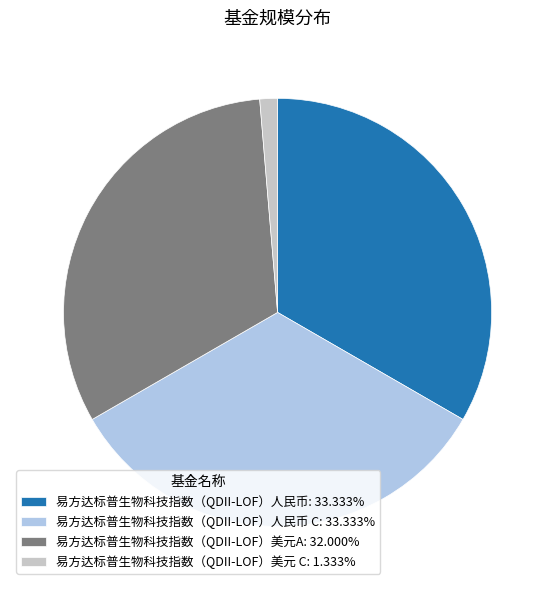

Does 易方达标普生物科技指数（QDII-LOF）美元A: 32.000% represent more than half of the total?

No